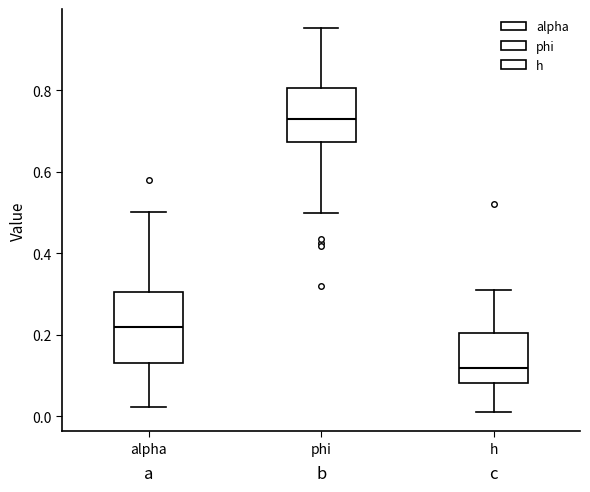

Reading left to right, transcribe this box plot: for each box, give where its median line is, the range the box spans, and where its two whiskers end, as read against the y-axis. The values are not printed on the chart, so give them approximately, as read against the axis.

alpha: median 0.22, box 0.14 to 0.30, whiskers 0.02 to 0.50
phi: median 0.72, box 0.68 to 0.80, whiskers 0.50 to 0.96
h: median 0.12, box 0.08 to 0.20, whiskers 0.02 to 0.30